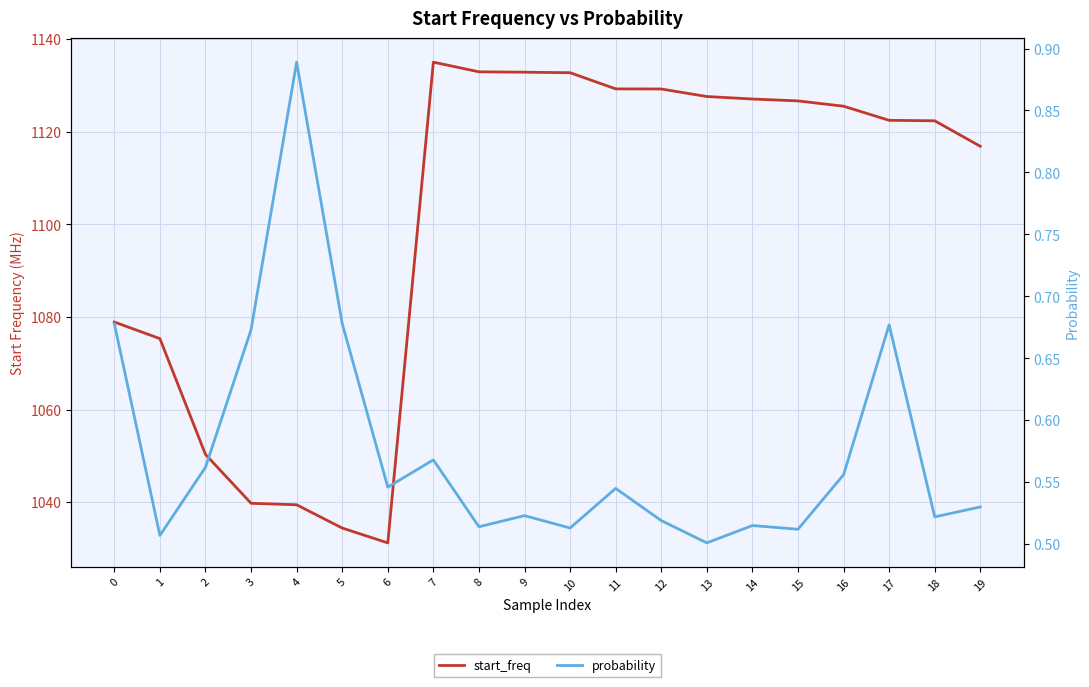

What is the value of the probability point at the 11th from the left?

0.5